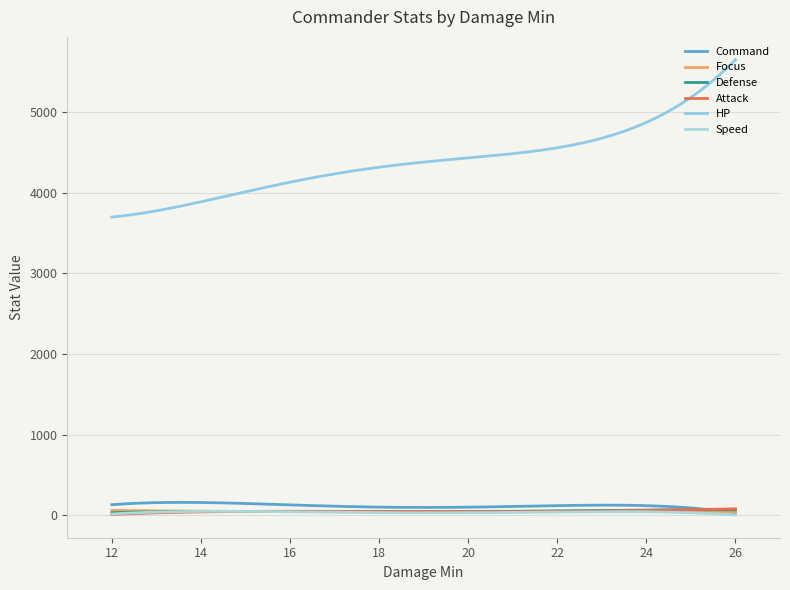

What is the sum of all Speed values?

10491.8